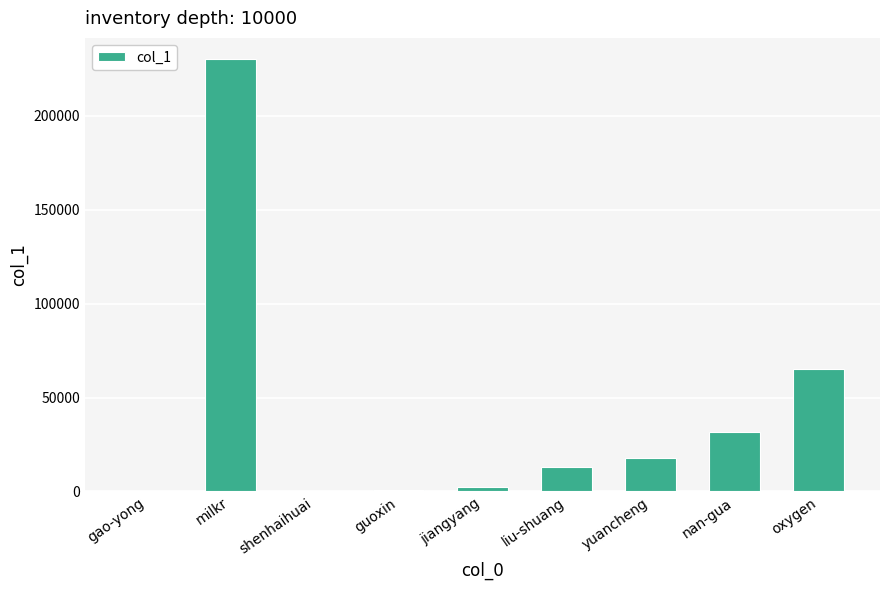

What is the sum of all values?

360957